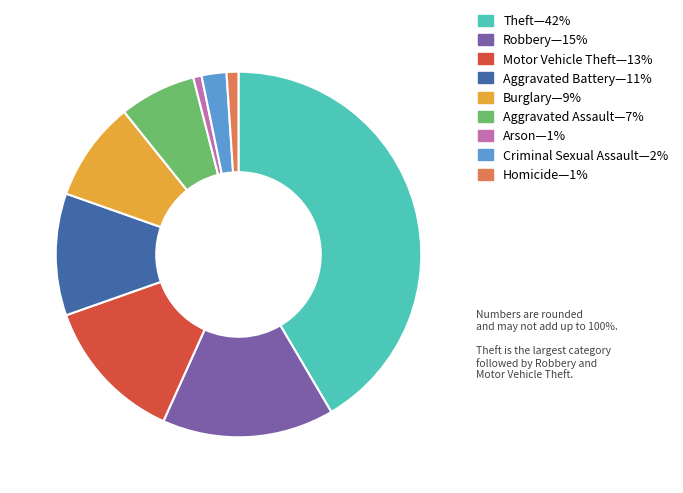

How many slices are in this pie chart?

9